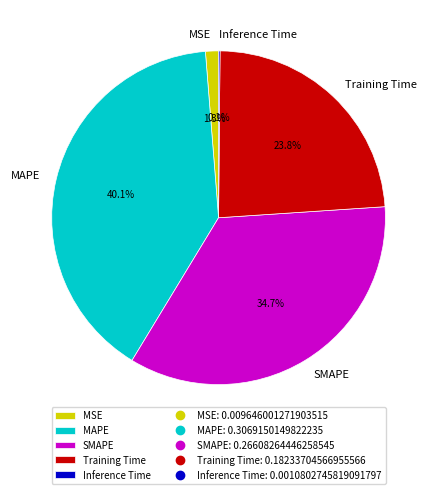

Do Training Time and SMAPE together represent more than half of the pie?

Yes